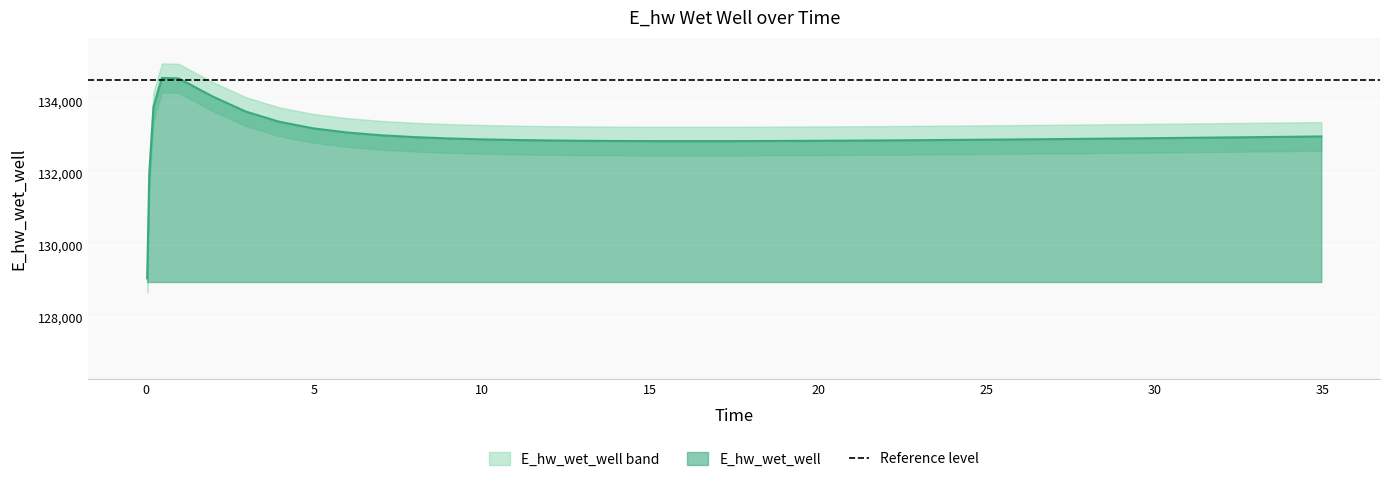

What is the difference between the values at 22.96875 and 18.46875?

22.4